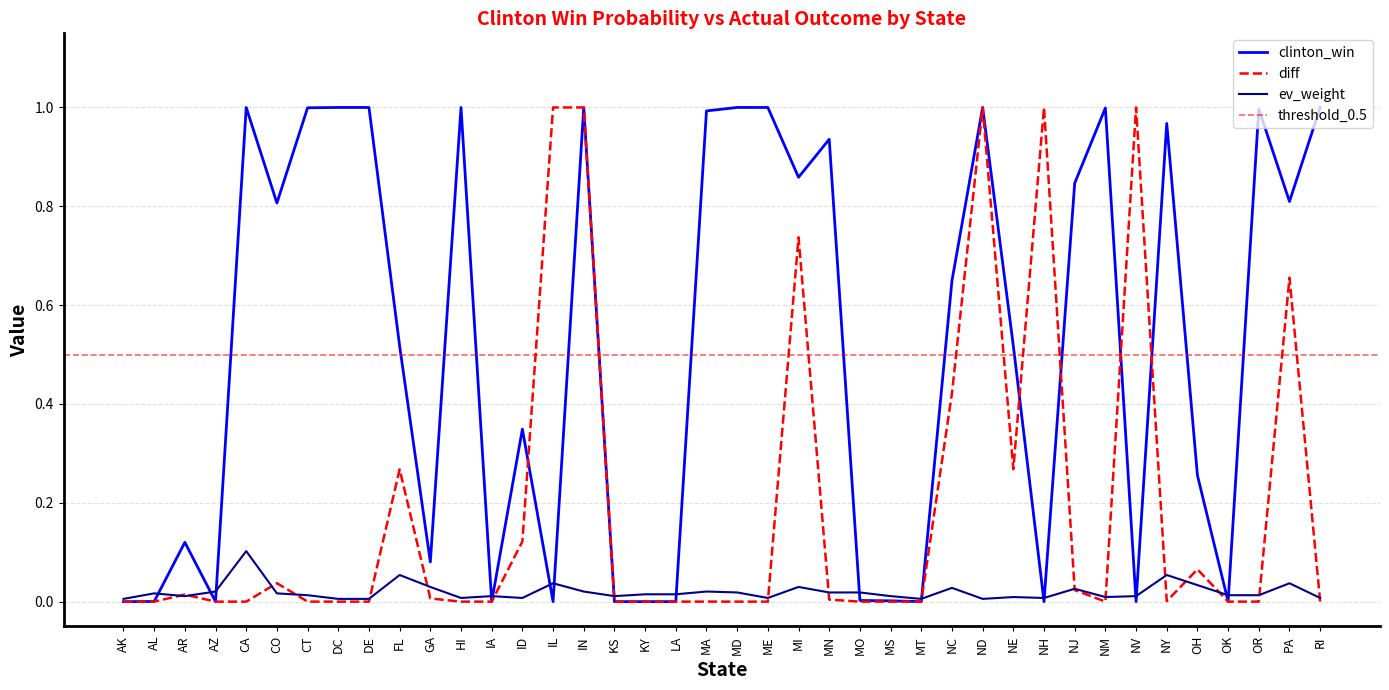

What is the sum of all clinton_win values?

20.7